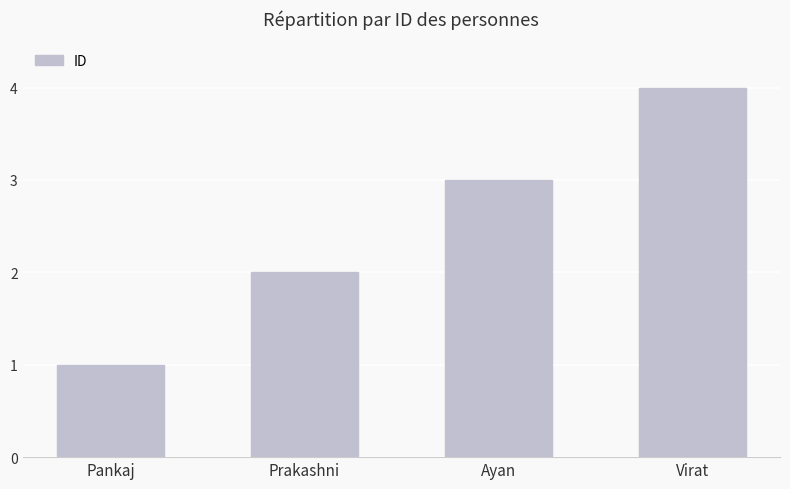

Does the chart contain any negative values?

No